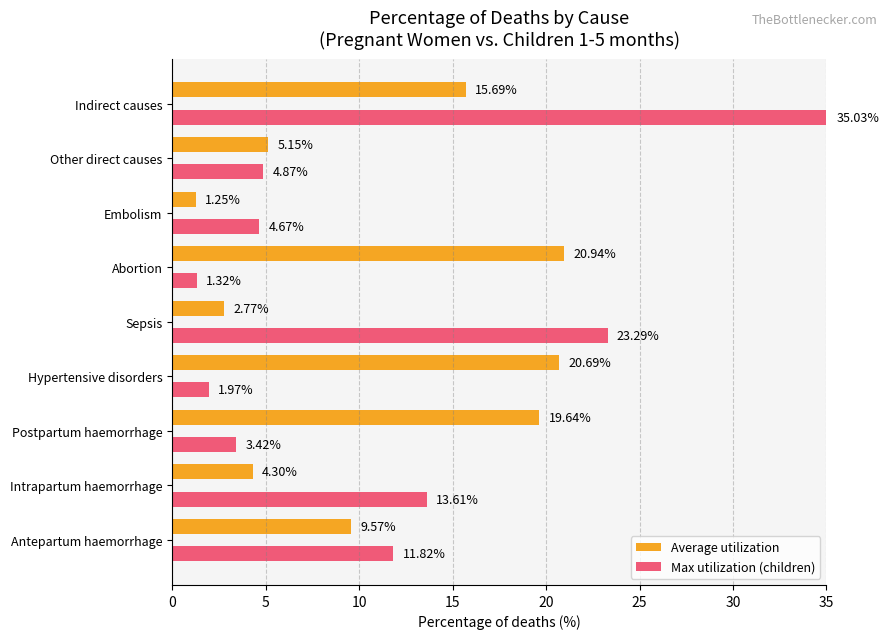

List the labels in order of Max utilization (children) value, largest first.

Indirect causes, Sepsis, Intrapartum haemorrhage, Antepartum haemorrhage, Other direct causes, Embolism, Postpartum haemorrhage, Hypertensive disorders, Abortion